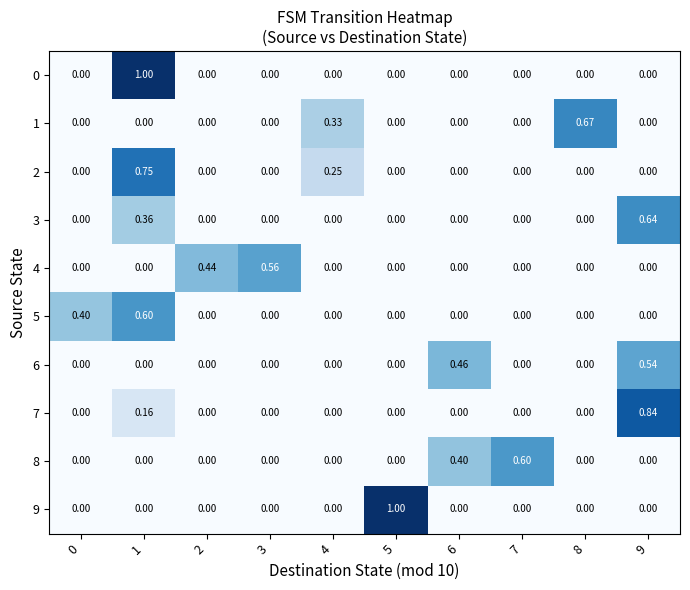

Count the number of data series in this chart.

10